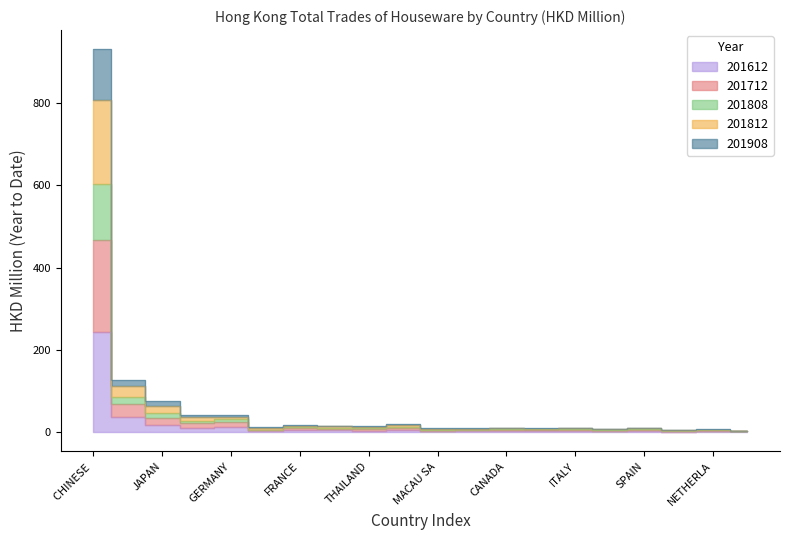

The value of 201908 at THAILAND is 9.1. True or false?

True